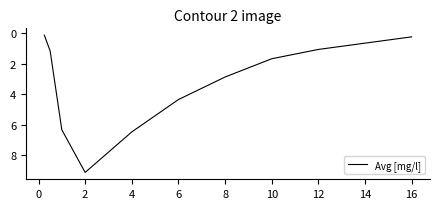

What is the maximum value shown in the chart?

9.1